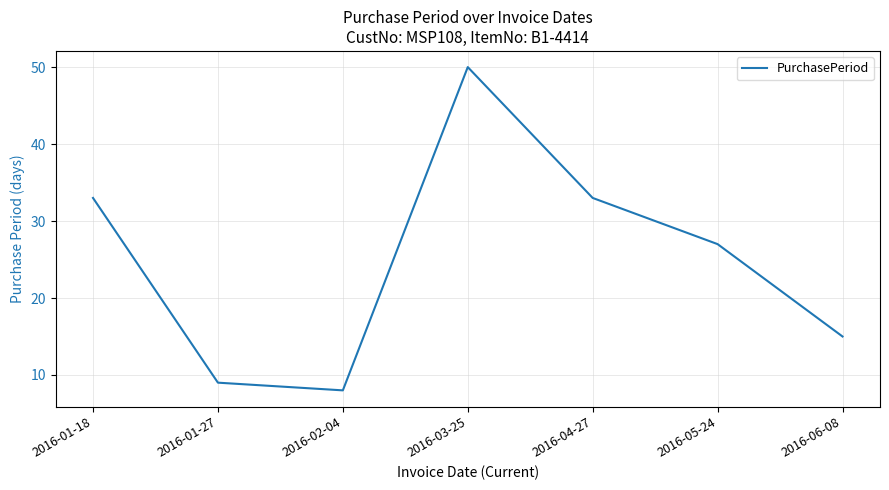

What is the difference between the maximum and minimum values?

42